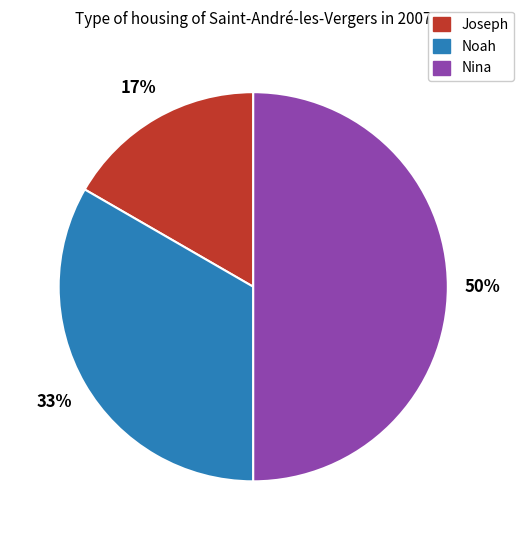

Is it true that Joseph is 23% of the pie?

False